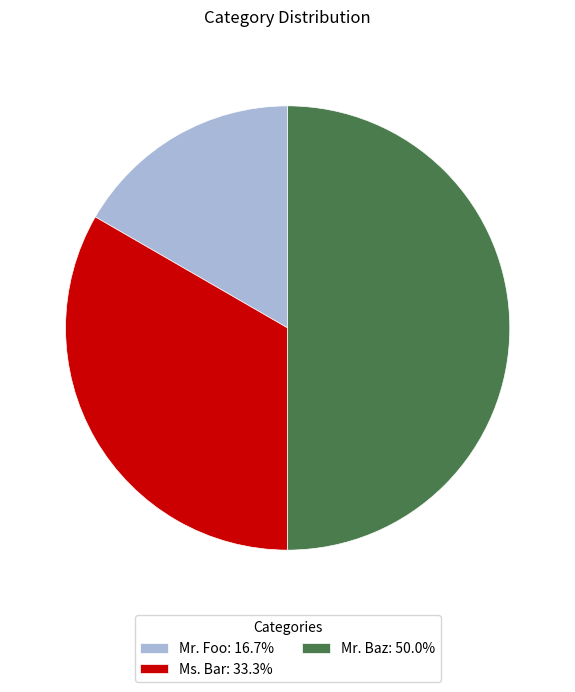

True or false: Mr. Baz accounts for 50% of the total.

True